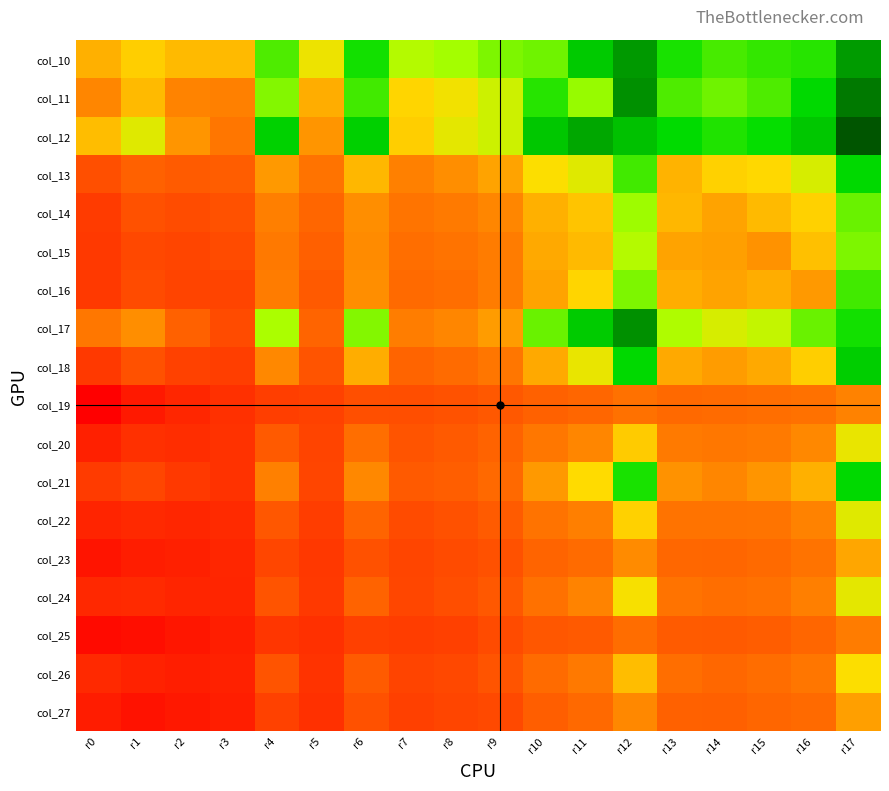

Rank the categories by col_10 value from lowest to highest.

r0, r2, r3, r1, r5, r7, r8, r9, r10, r4, r14, r15, r16, r13, r6, r11, r17, r12